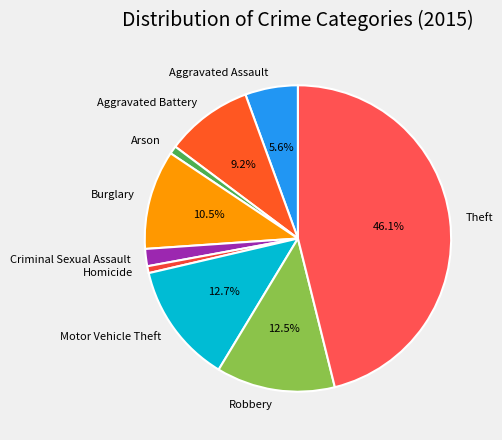

To the nearest percent, what portion does Aggravated Assault represent?

6%